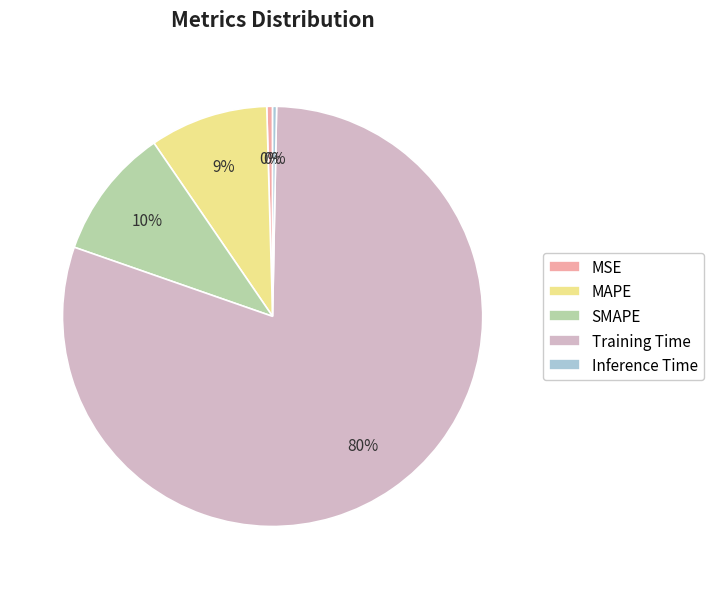

How many slices are in this pie chart?

5